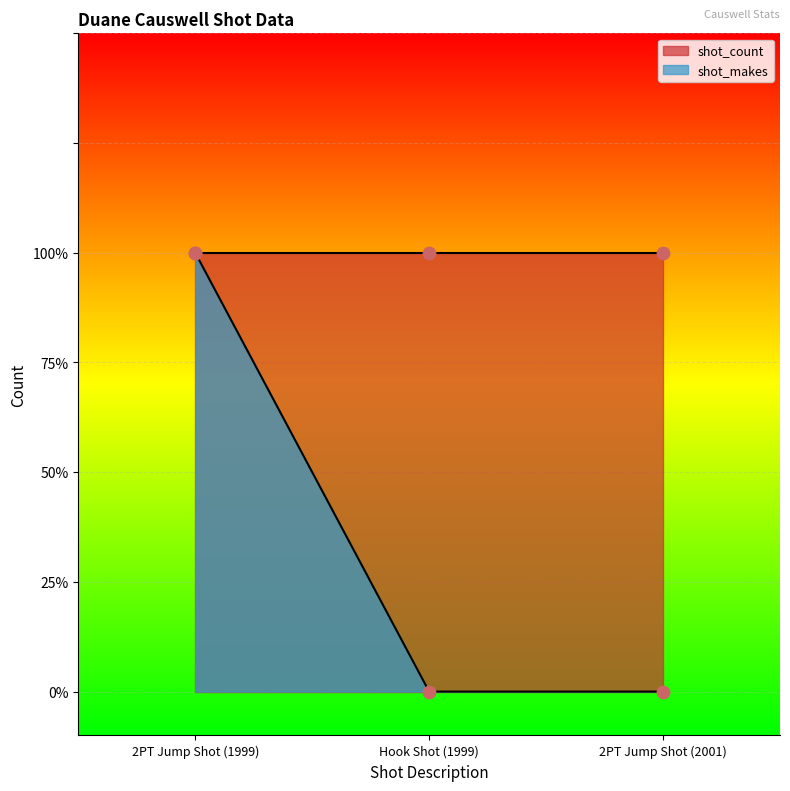

Between 2PT Jump Shot (1999) and 2PT Jump Shot (2001), which is larger?

2PT Jump Shot (1999)